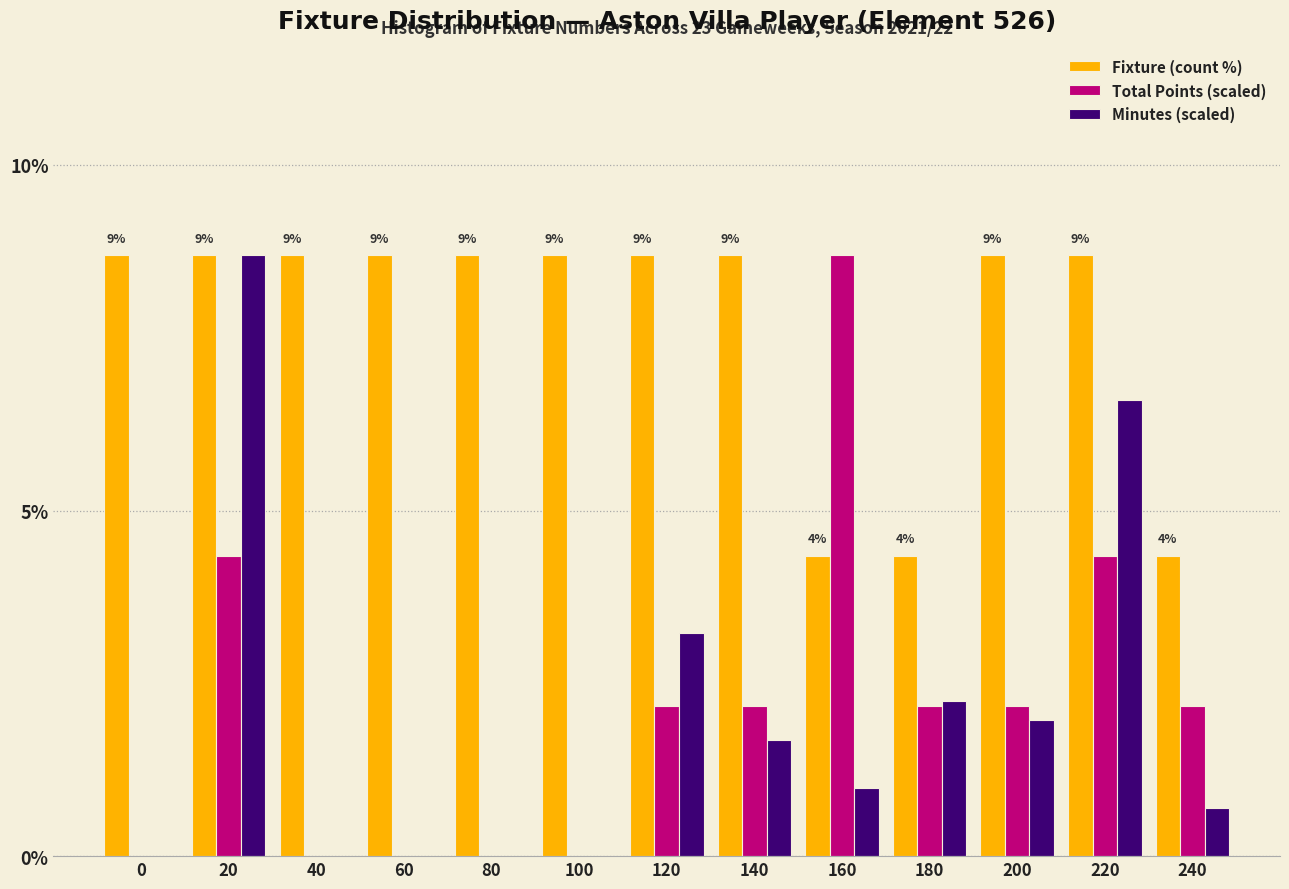

The Fixture (count %) series shows 6.5 at 160. True or false?

False